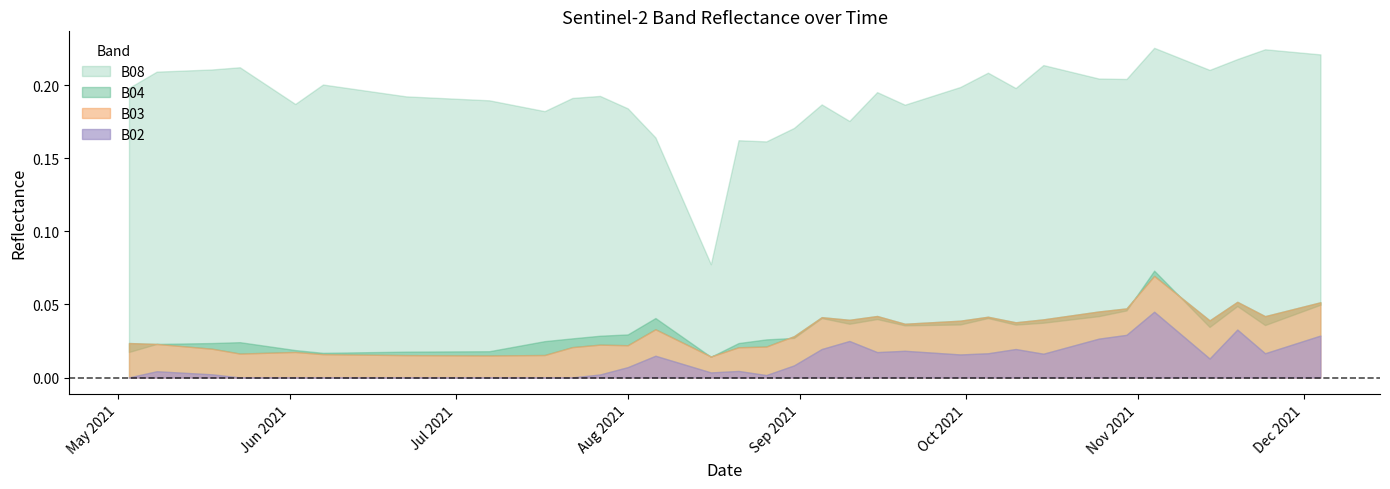

The B04 series shows 0.0 at 23. True or false?

True